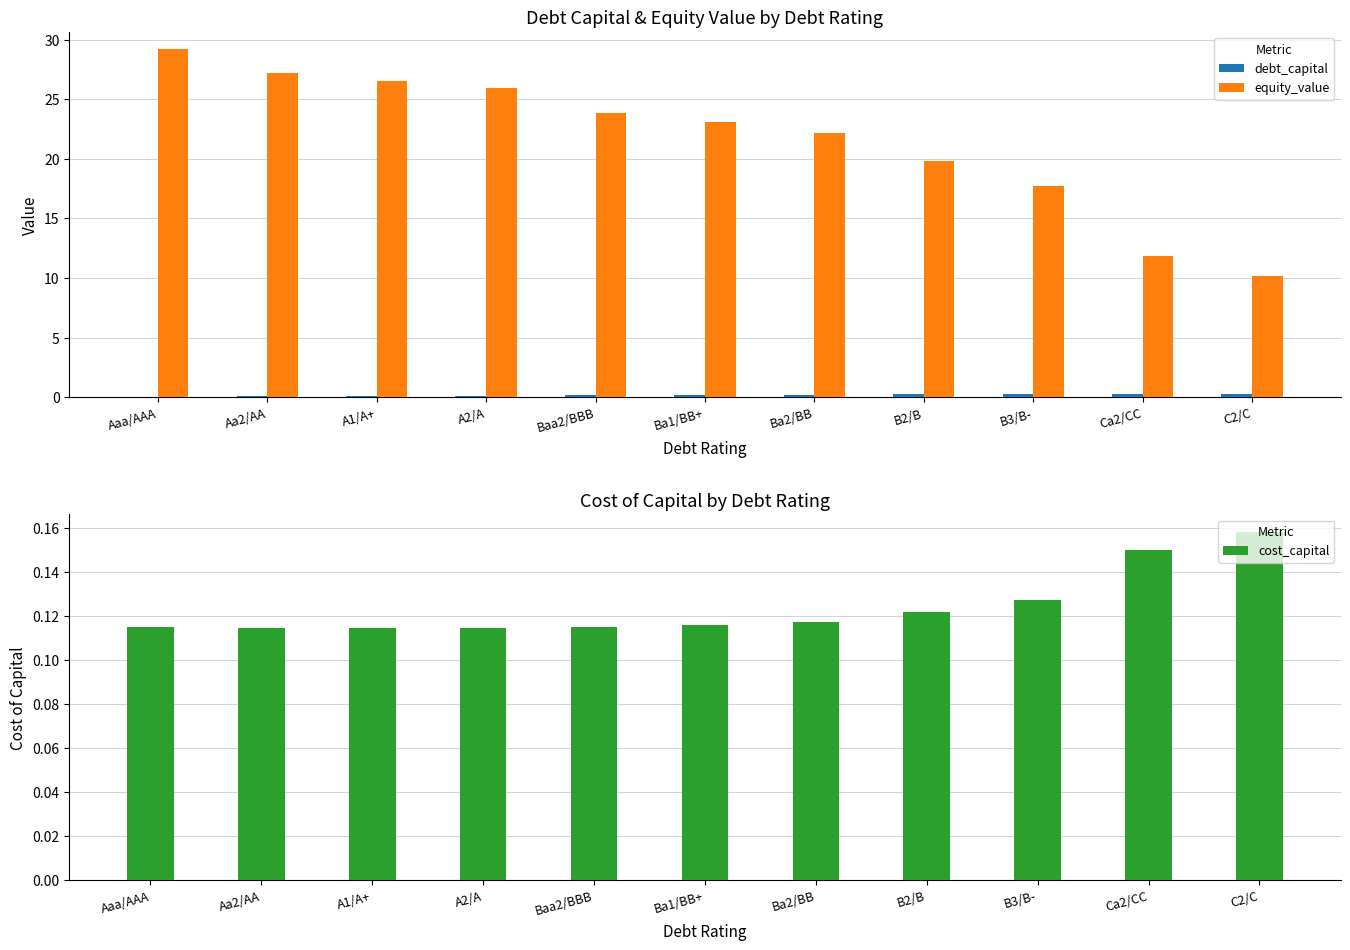

What is the spread (max minus min) of values at Ba2/BB?

22.1